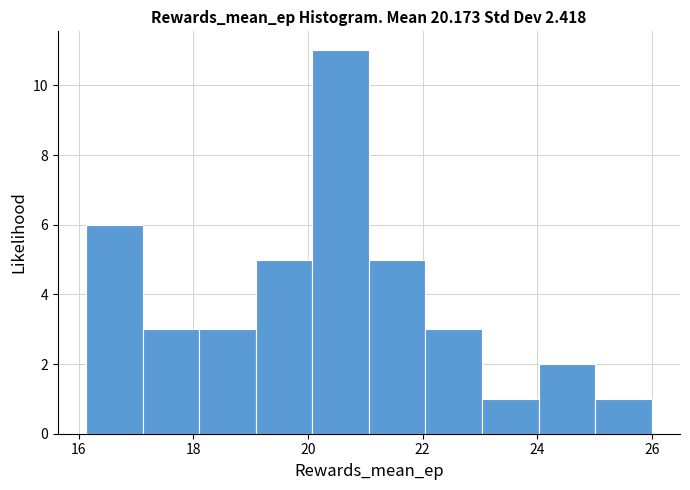

Reading left to right, transcribe this chart: for each bar, give the range it covers on the x-axis and its height. Neither the bar edges nor the heights are printed on the chart, so give them approximately, as read against the axes.

16.2 to 17.2: 6
17.2 to 18.2: 3
18.2 to 19.0: 3
19.0 to 20.0: 5
20.0 to 21.0: 11
21.0 to 22.0: 5
22.0 to 23.0: 3
23.0 to 24.0: 1
24.0 to 25.0: 2
25.0 to 26.0: 1